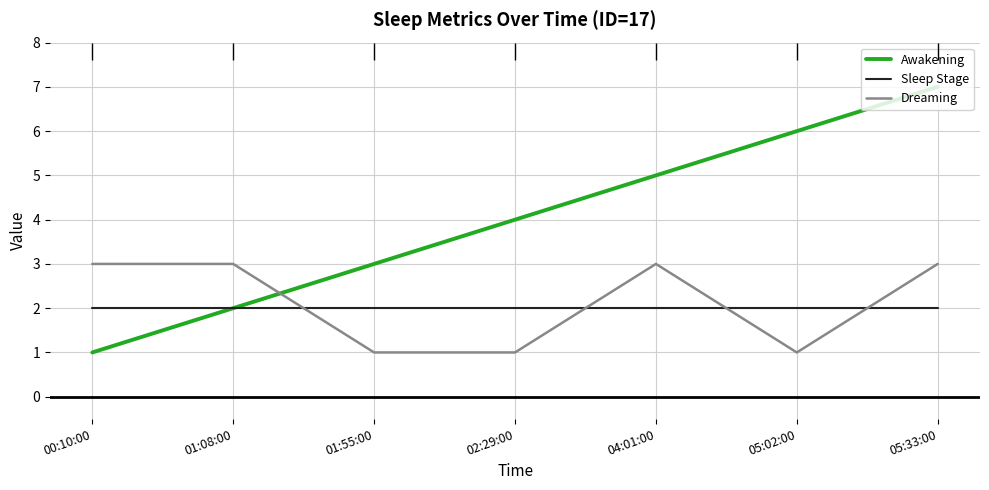

List the labels in order of Sleep Stage value, largest first.

00:10:00, 01:08:00, 01:55:00, 02:29:00, 04:01:00, 05:02:00, 05:33:00